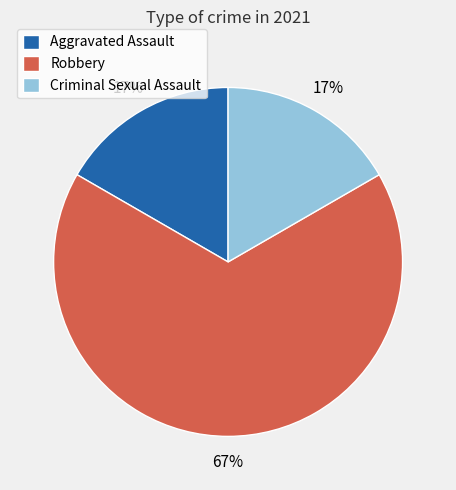

Combined, do Aggravated Assault and Robbery account for over 50%?

Yes